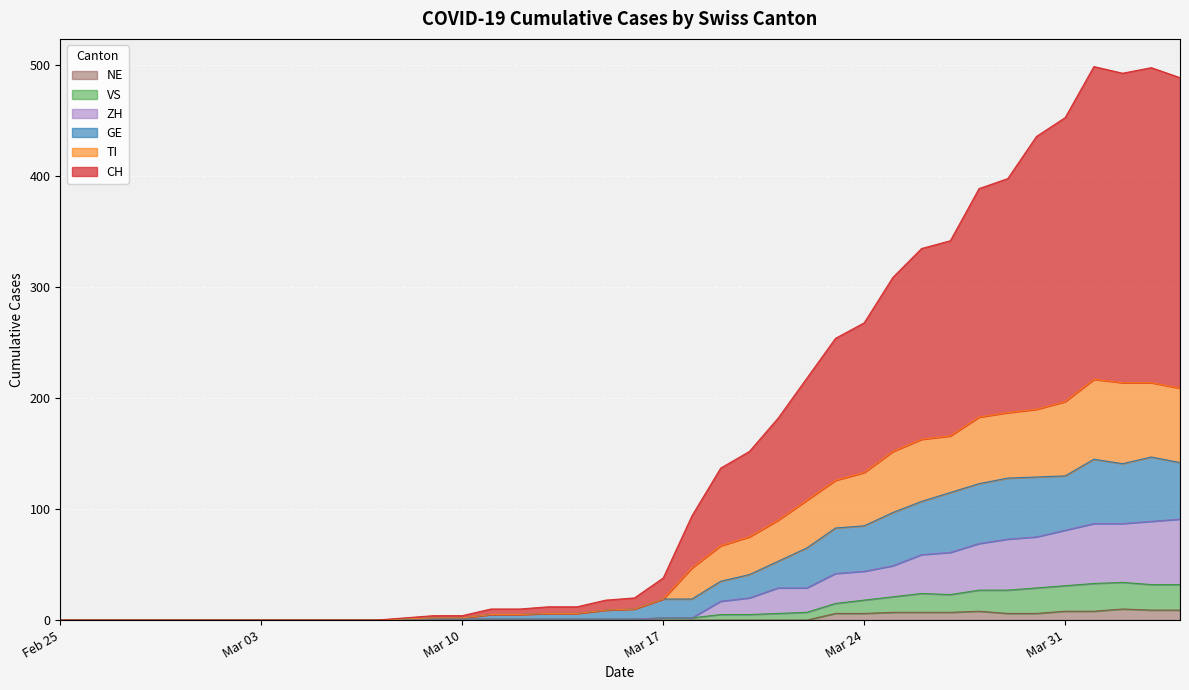

Is the value of NE at 2020-02-28 greater than the value of TI at 2020-03-16?

No